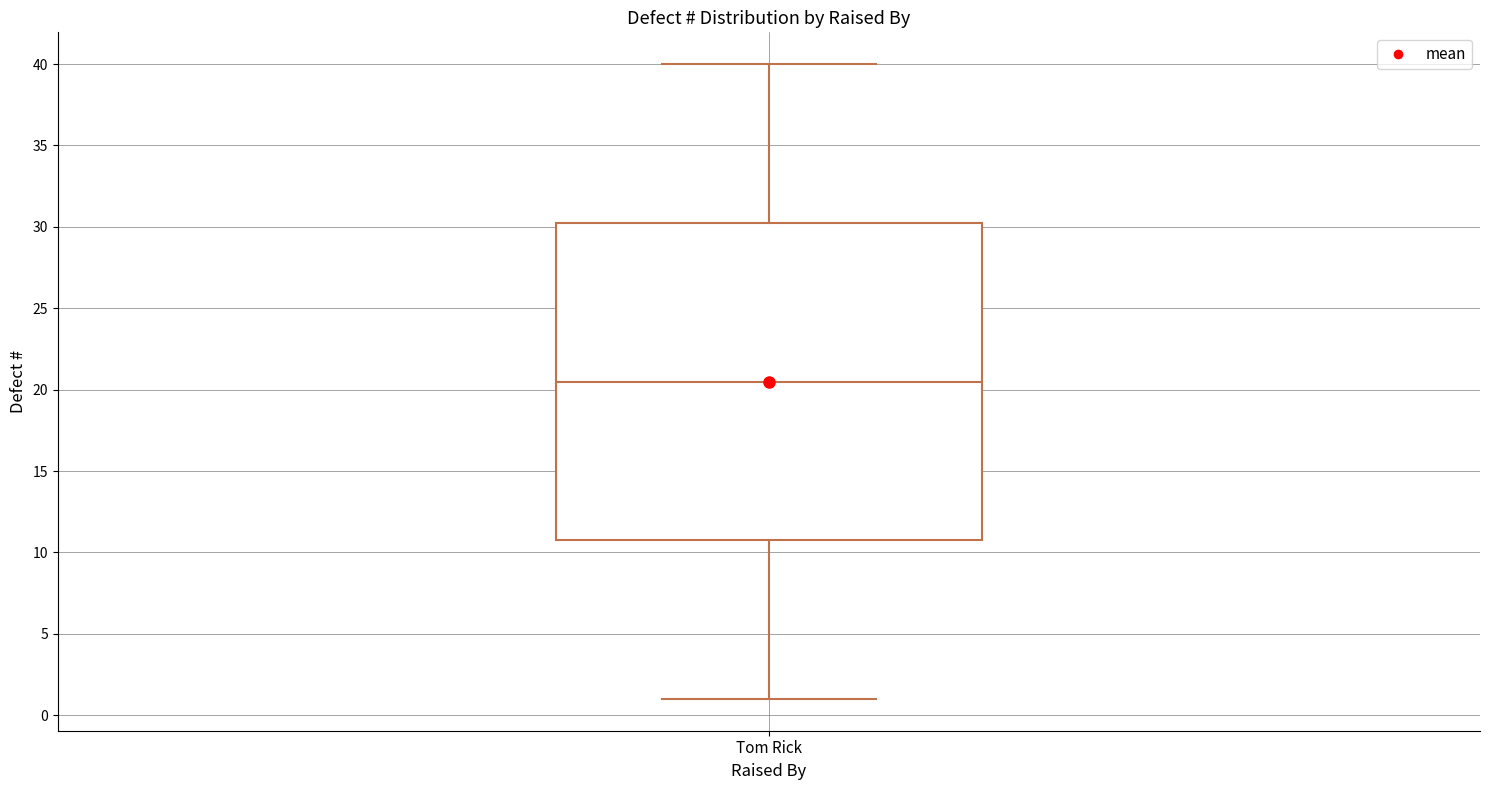

Read this box plot against the y-axis: the position of the median line, the range covered by the box, and the ends of both whiskers. The values are not printed on the chart, so give them approximately, as read against the axis.

median 20.5, box 11.0 to 30.5, whiskers 1.0 to 40.0